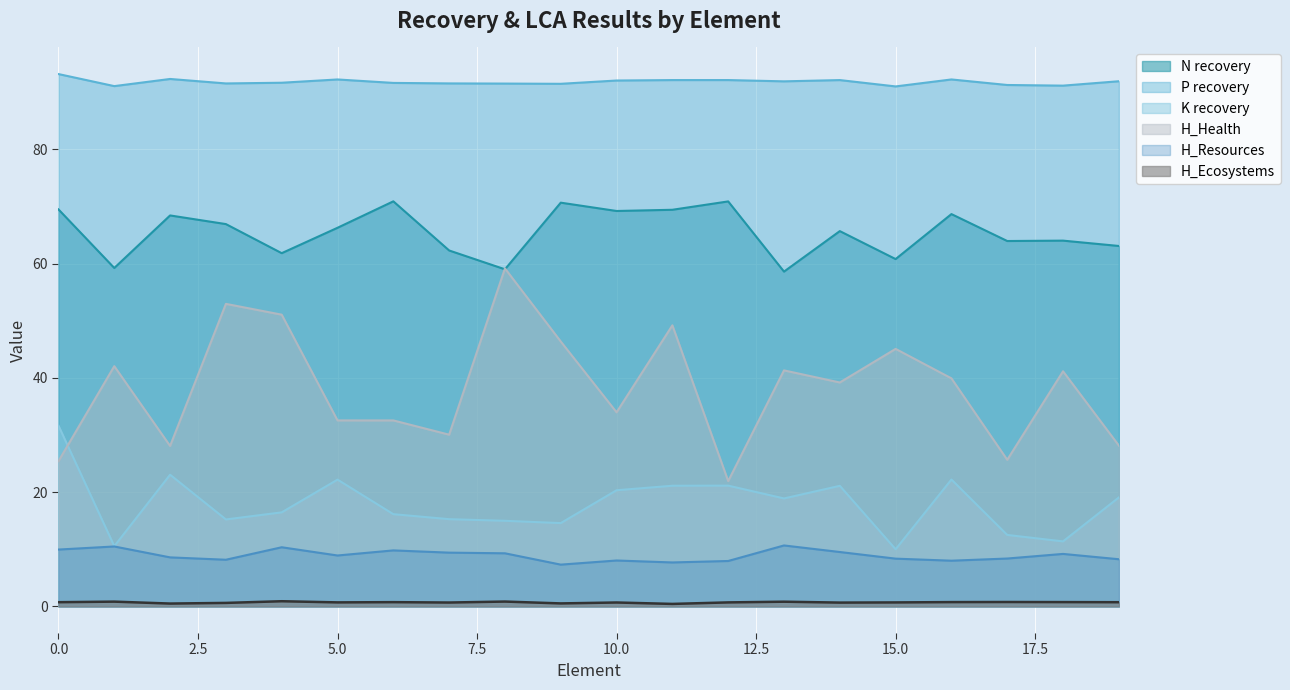

What is the spread (max minus min) of values at 10.0?

91.3